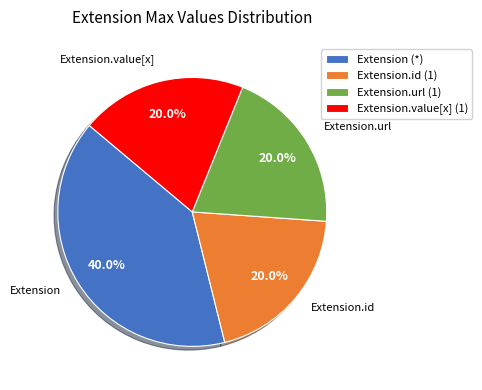

Approximately how many times larger is the value at Extension.url (1) compared to Extension.value[x] (1)?

1.0